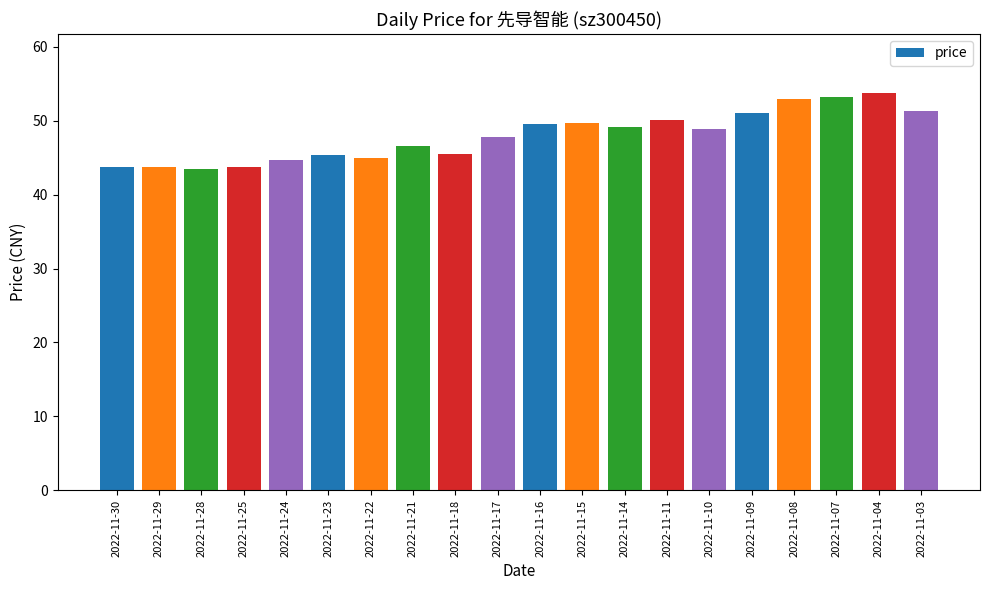

The value at 2022-11-11 is 81.5. True or false?

False